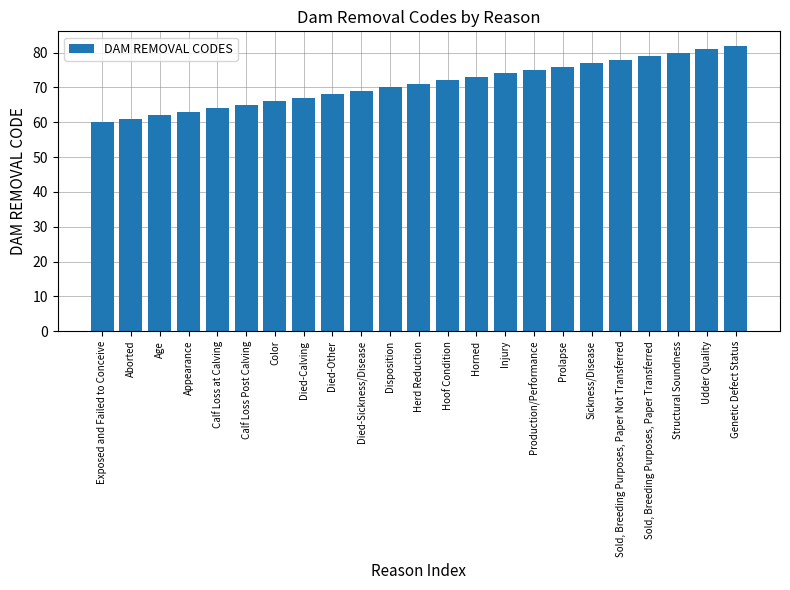

Reading left to right, what are all the values shown in this chart?

Exposed and Failed to Conceive=60	Aborted=61	Age=62	Appearance=63	Calf Loss at Calving=64	Calf Loss Post Calving=65	Color=66	Died-Calving=67	Died-Other=68	Died-Sickness/Disease=69	Disposition=70	Herd Reduction=71	Hoof Condition=72	Horned=73	Injury=74	Production/Performance=75	Prolapse=76	Sickness/Disease=77	Sold, Breeding Purposes, Paper Not Transferred=78	Sold, Breeding Purposes, Paper Transferred=79	Structural Soundness=80	Udder Quality=81	Genetic Defect Status=82